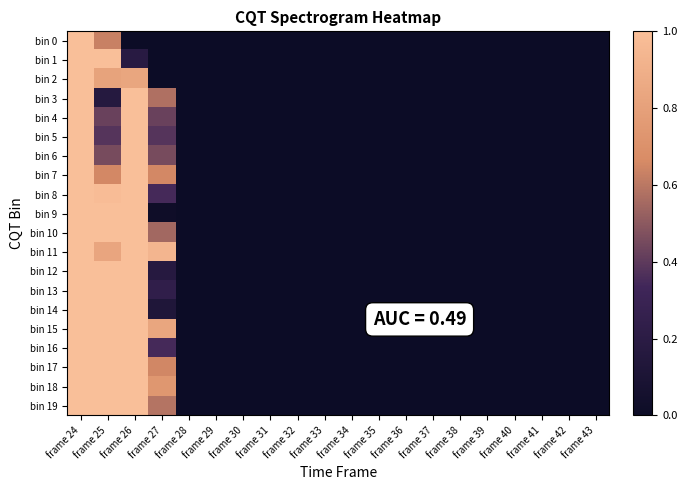

How many data points does each series have?

20